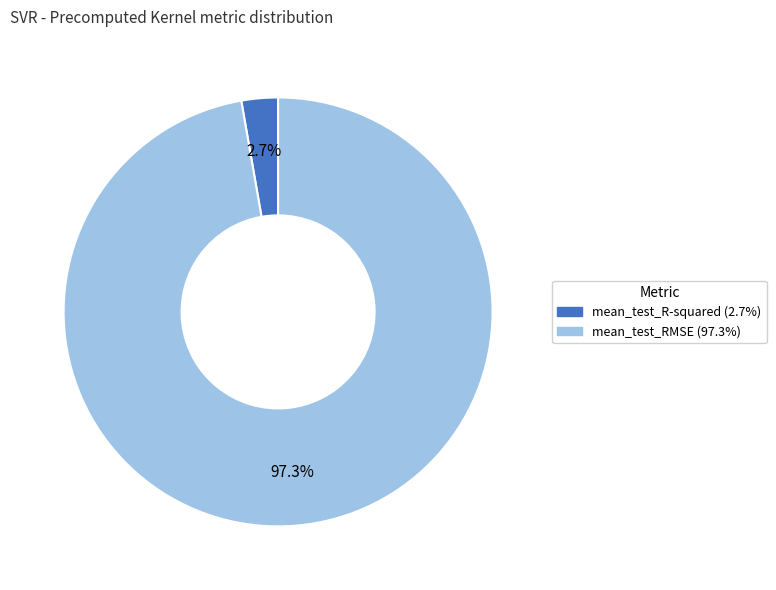

To the nearest percent, what is the combined percentage of mean_test_R-squared and mean_test_RMSE?

100%